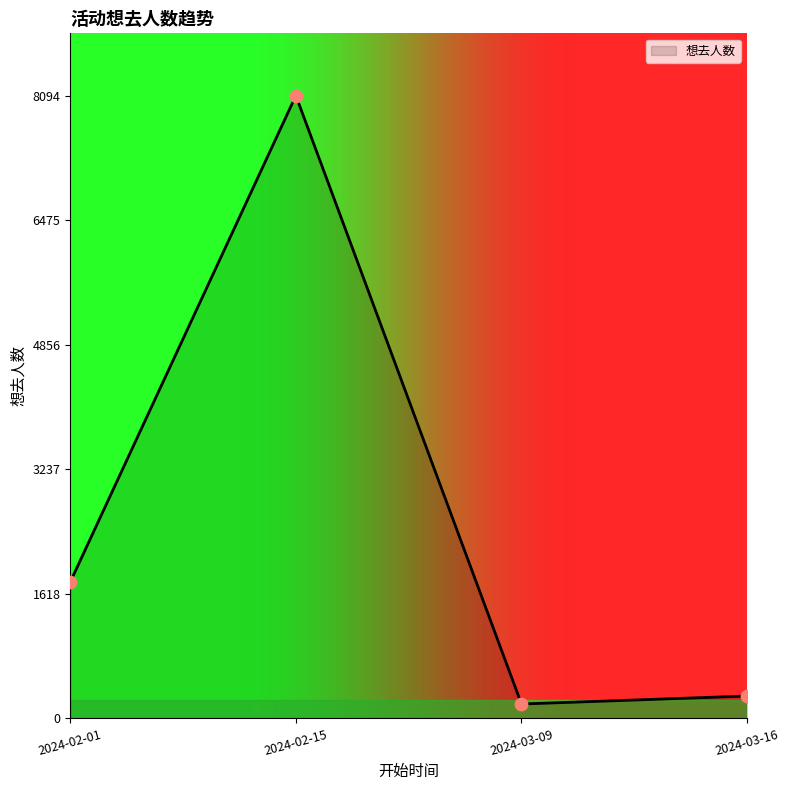

What is the change in value from 2024-02-01 to 2024-02-15?

+6321